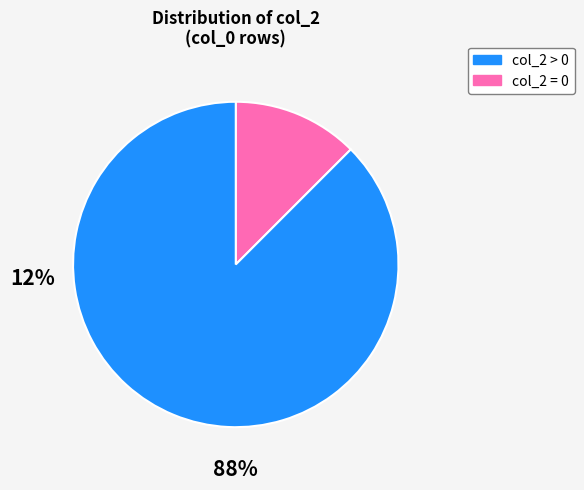

Does any single category account for the majority?

Yes